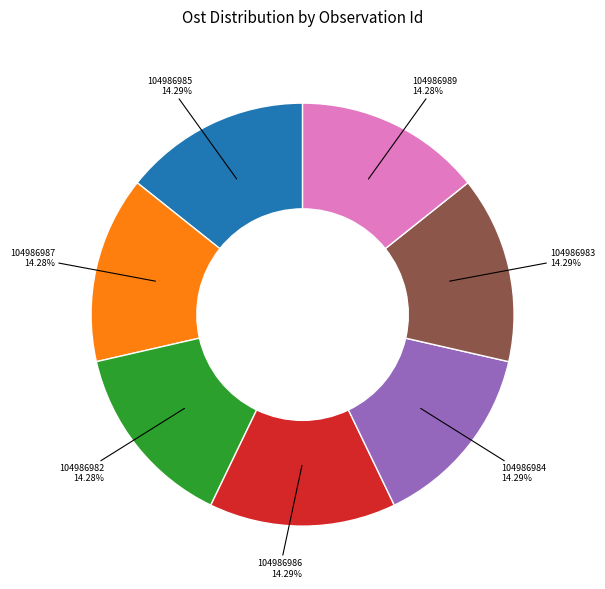

Is there any slice that represents more than half of the pie?

No